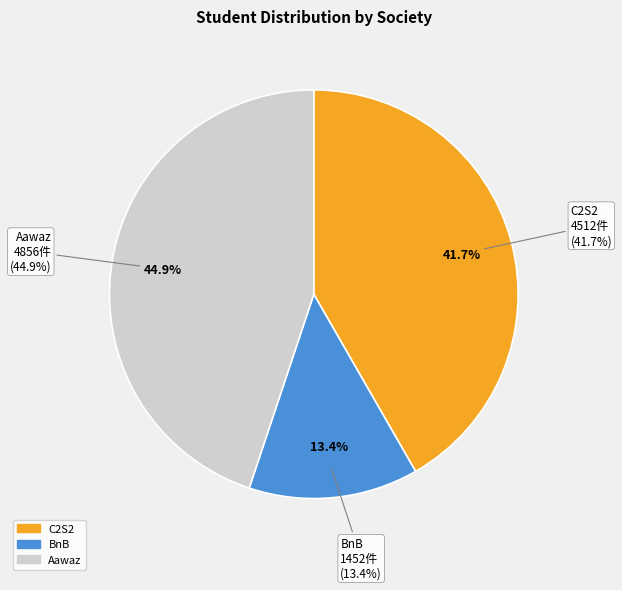

The Aawaz slice represents 58% of the pie. True or false?

False